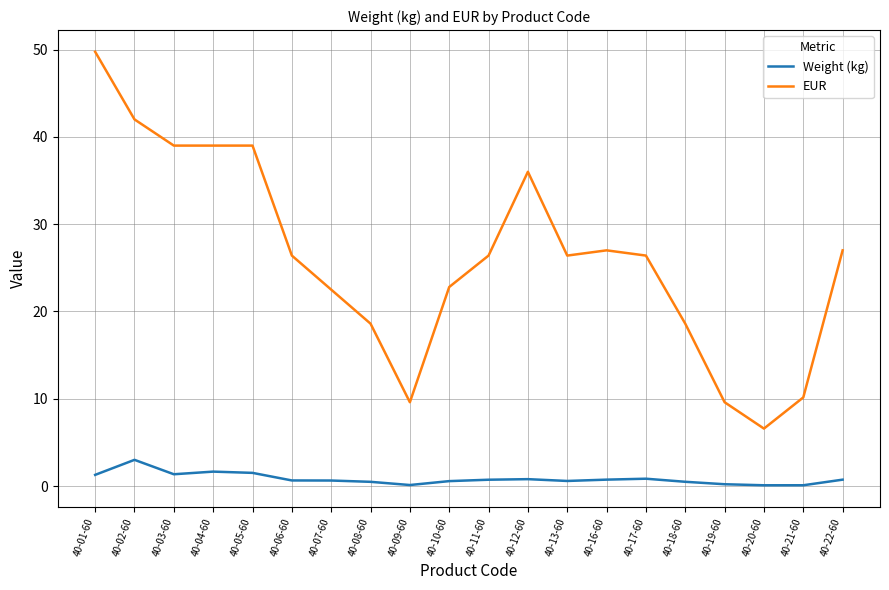

What is the smallest value displayed?

0.1